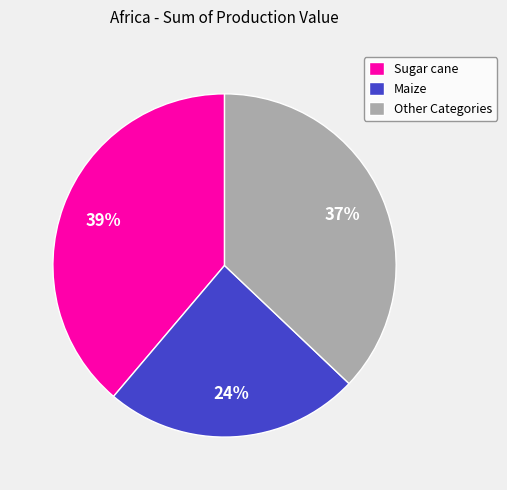

How many segments does this pie chart have?

3